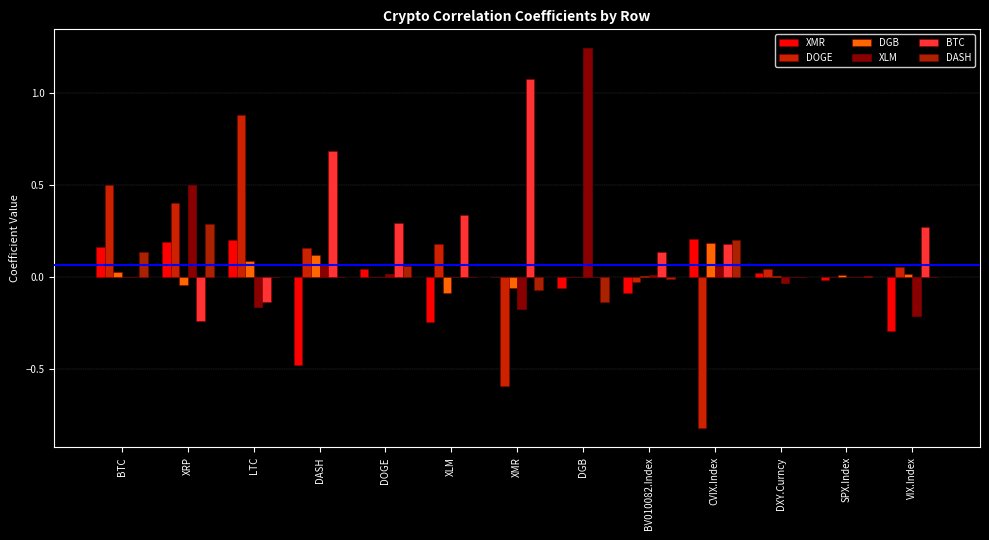

Are the bars grouped side by side (vs. stacked)?

Yes